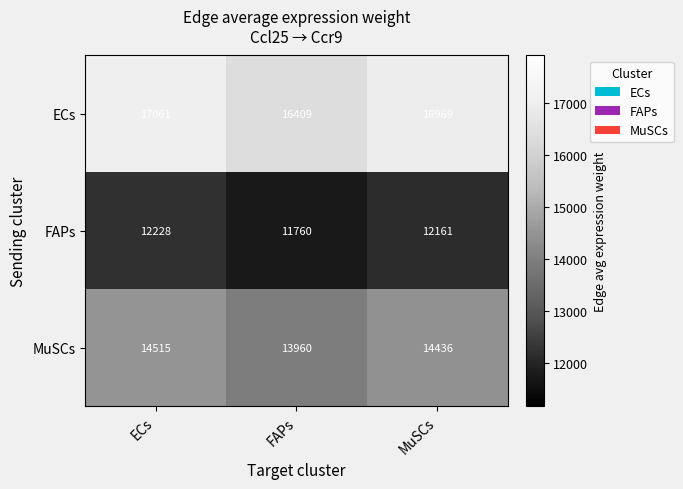

Reading right to left, list all the values displayed in this chart.

ECs: MuSCs=16969	FAPs=16409	ECs=17061
FAPs: MuSCs=12161	FAPs=11760	ECs=12228
MuSCs: MuSCs=14436	FAPs=13960	ECs=14515